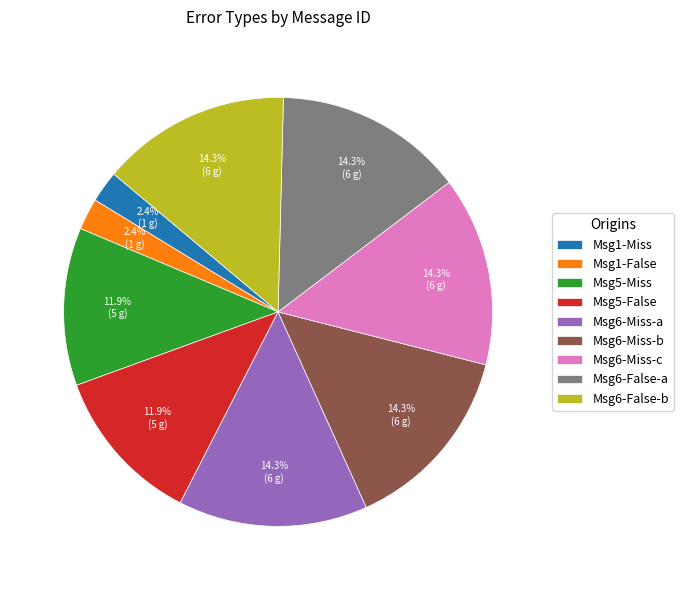

Is there a majority slice in this chart?

No